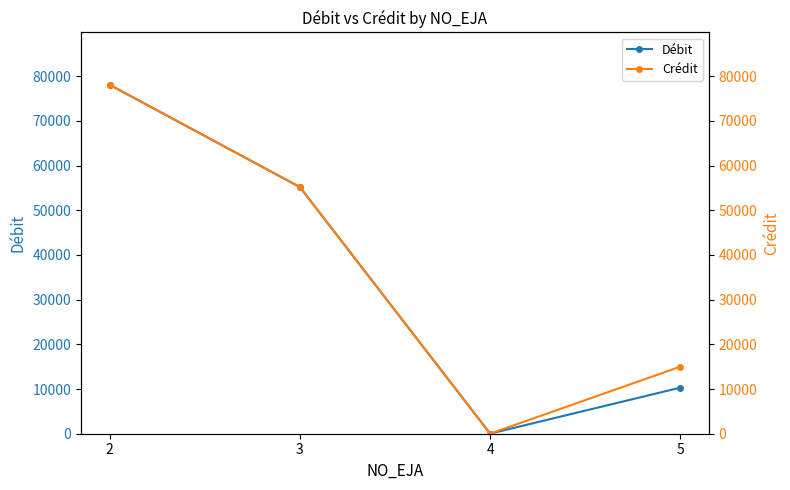

The Débit series shows 5852.4 at 5. True or false?

False